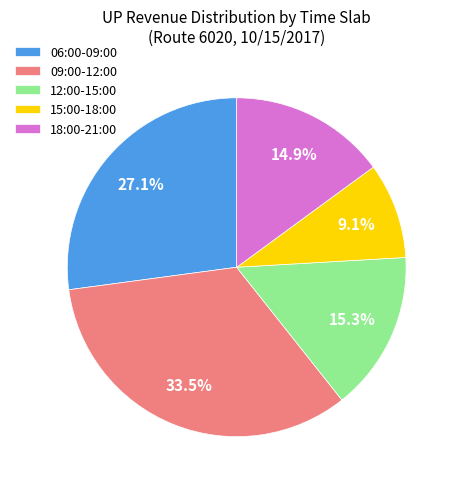

Is the sum of 09:00-12:00 and 15:00-18:00 greater than half?

No